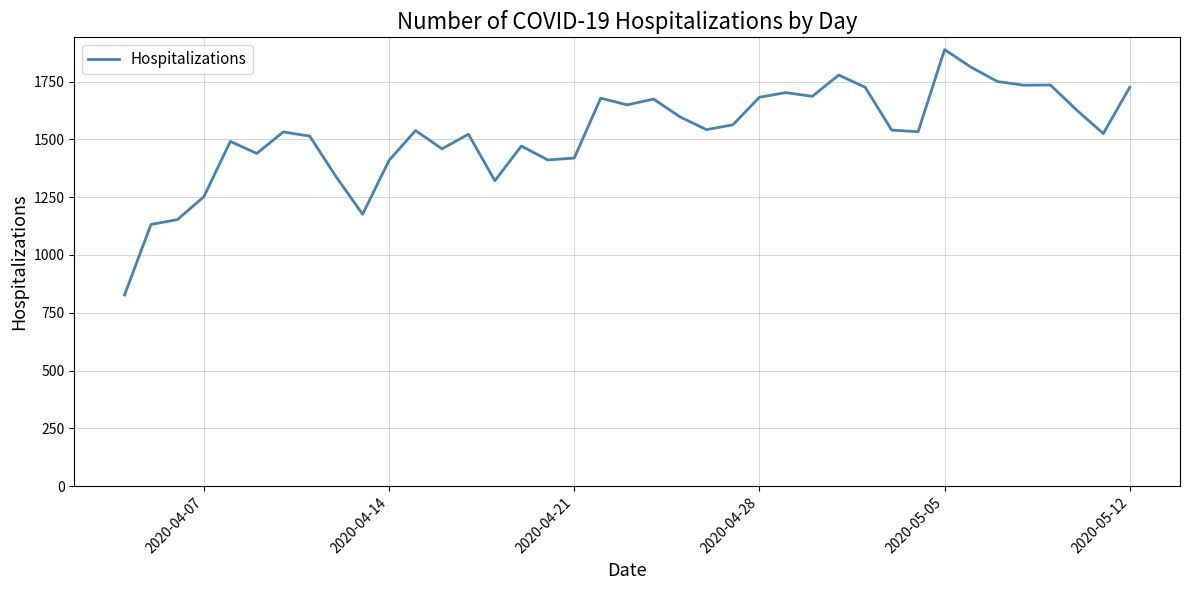

What is the greatest value displayed?

1888